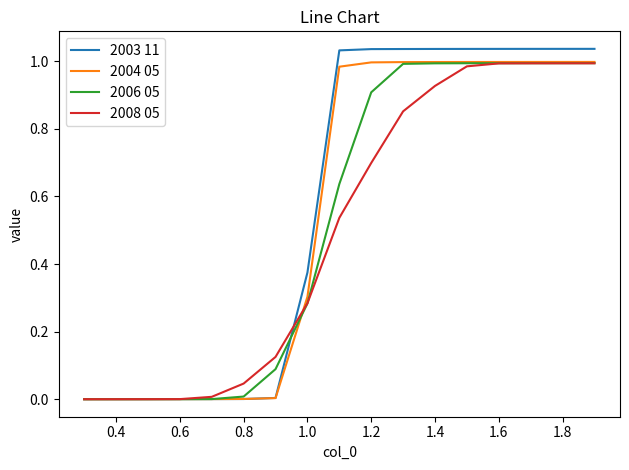

What is the sum of all 2006 05 values?

8.9